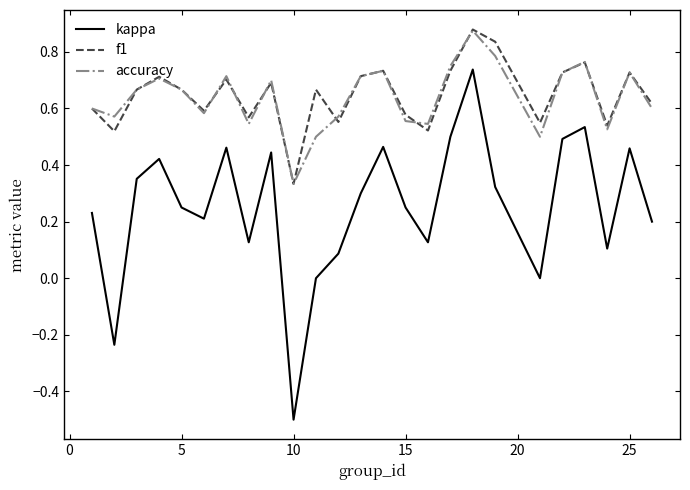

How many f1 values are between 0 and 1?

25